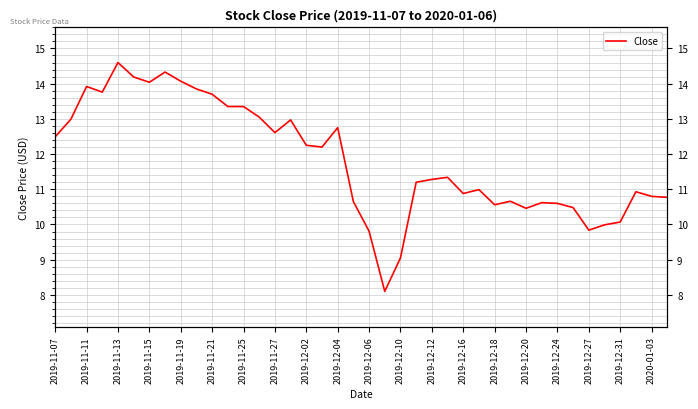

Is this an area chart (filled region under the line)?

No